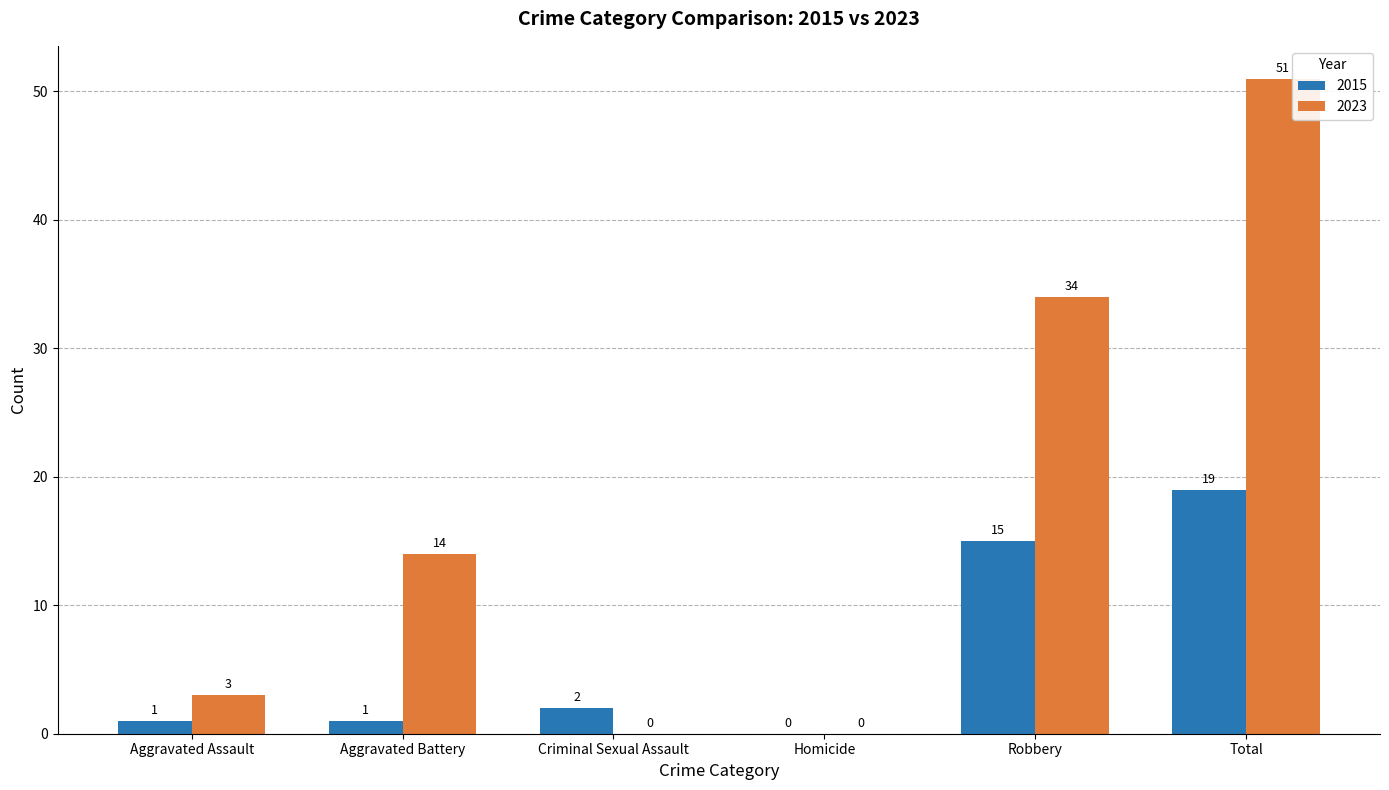

At which label is 2023 closest to 25?

Robbery